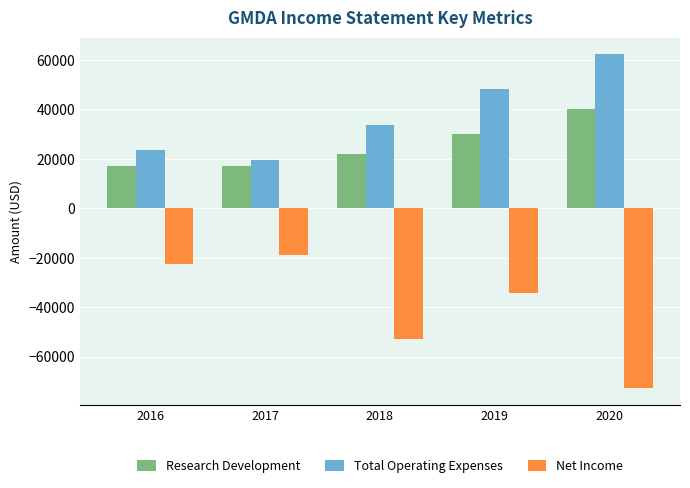

Is it true that Research Development equals 17300 at 2017?

True